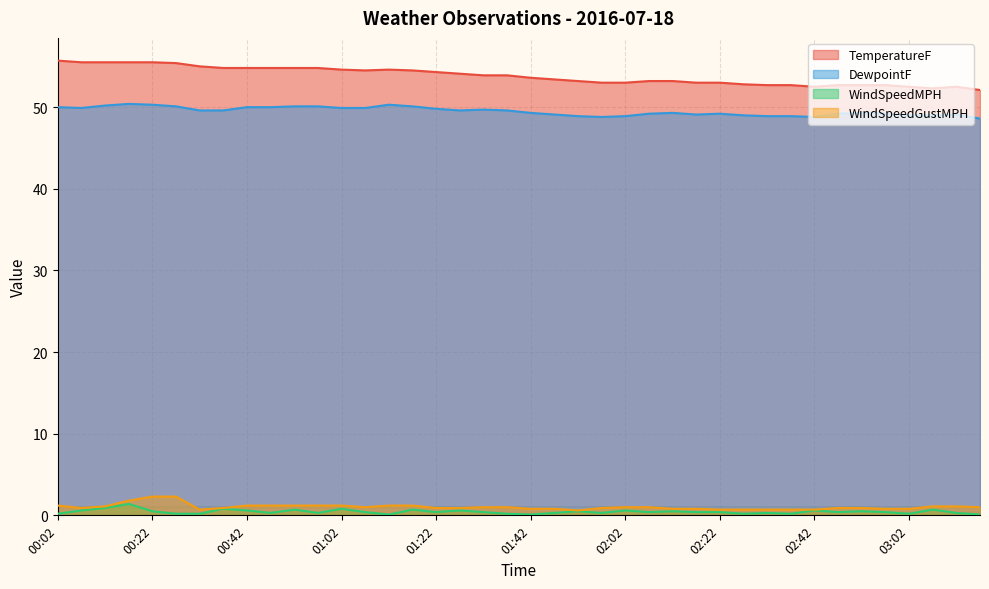

True or false: TemperatureF has a value of 53.6 at 01:42.

True